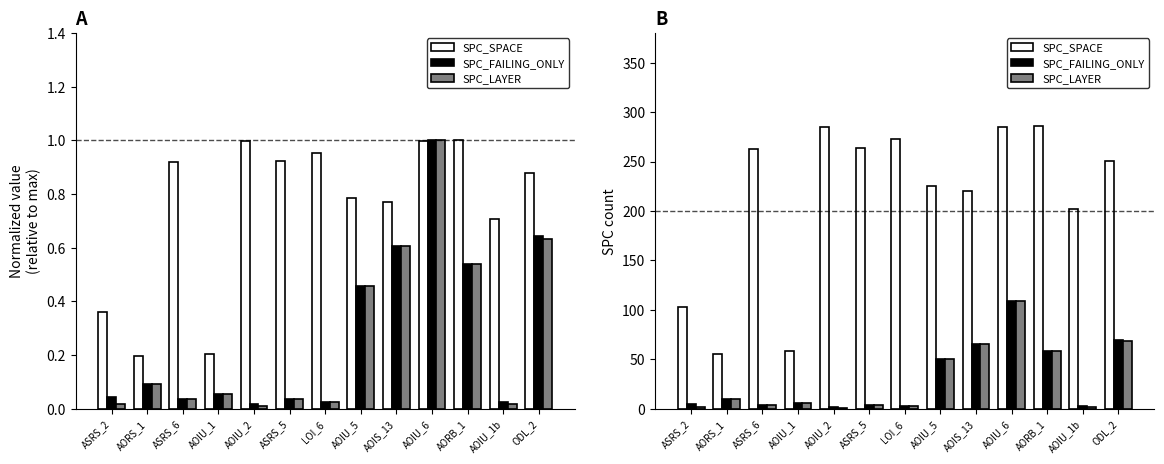

What is the value of the SPC_LAYER bar at the 11th from the left?

59